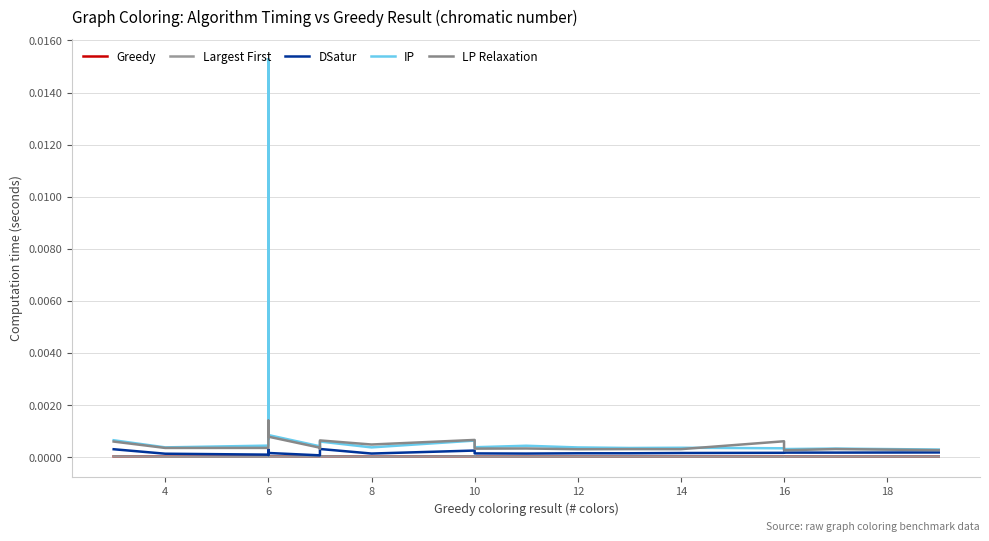

How many interior local valleys does the Greedy series have?

8